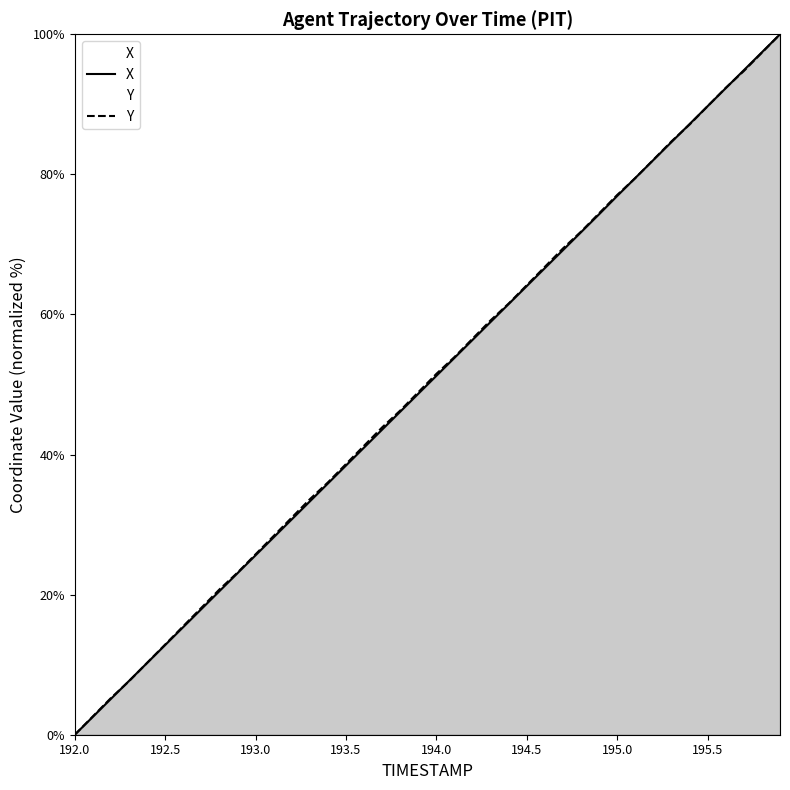

Reading left to right, transcribe all the data shown in this chart.

X: 0.0	2.6	5.1	7.7	10.3	12.8	15.4	17.9	20.5	23.1	25.6	28.2	30.8	33.3	35.9	38.4	41.0	43.6	46.1	48.7	51.3	53.8	56.4	58.9	61.5	64.1	66.6	69.2	71.8	74.3	76.9	79.5	82.1	84.6	87.2	89.7	92.3	94.9	97.4	100.0
Y: 0.0	2.6	5.2	7.6	10.3	12.9	15.5	18.1	20.7	23.1	25.8	28.4	31.0	33.6	36.0	38.6	41.3	43.9	46.3	48.9	51.5	53.9	56.6	59.2	61.6	64.2	66.8	69.4	71.8	74.5	77.1	79.5	82.1	84.7	87.1	89.7	92.4	94.8	97.4	100.0